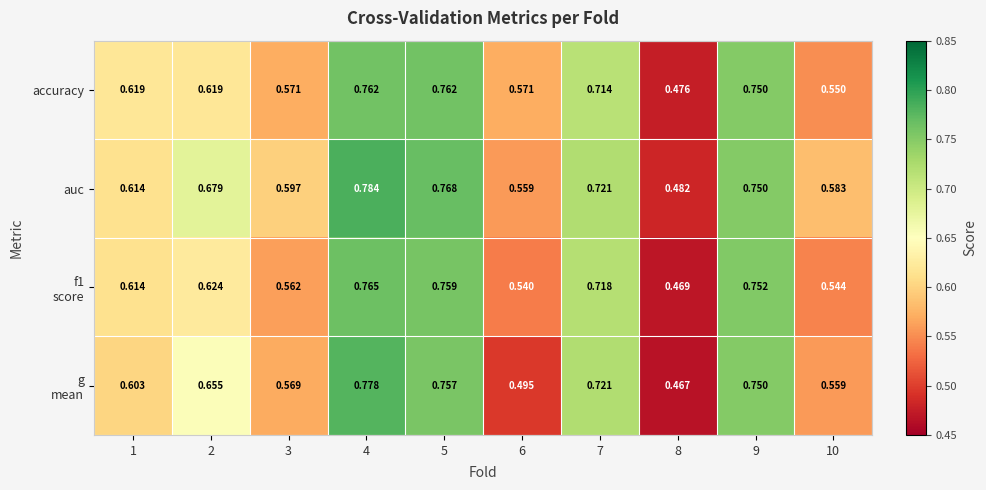

Which series has the largest total across all categories?

auc